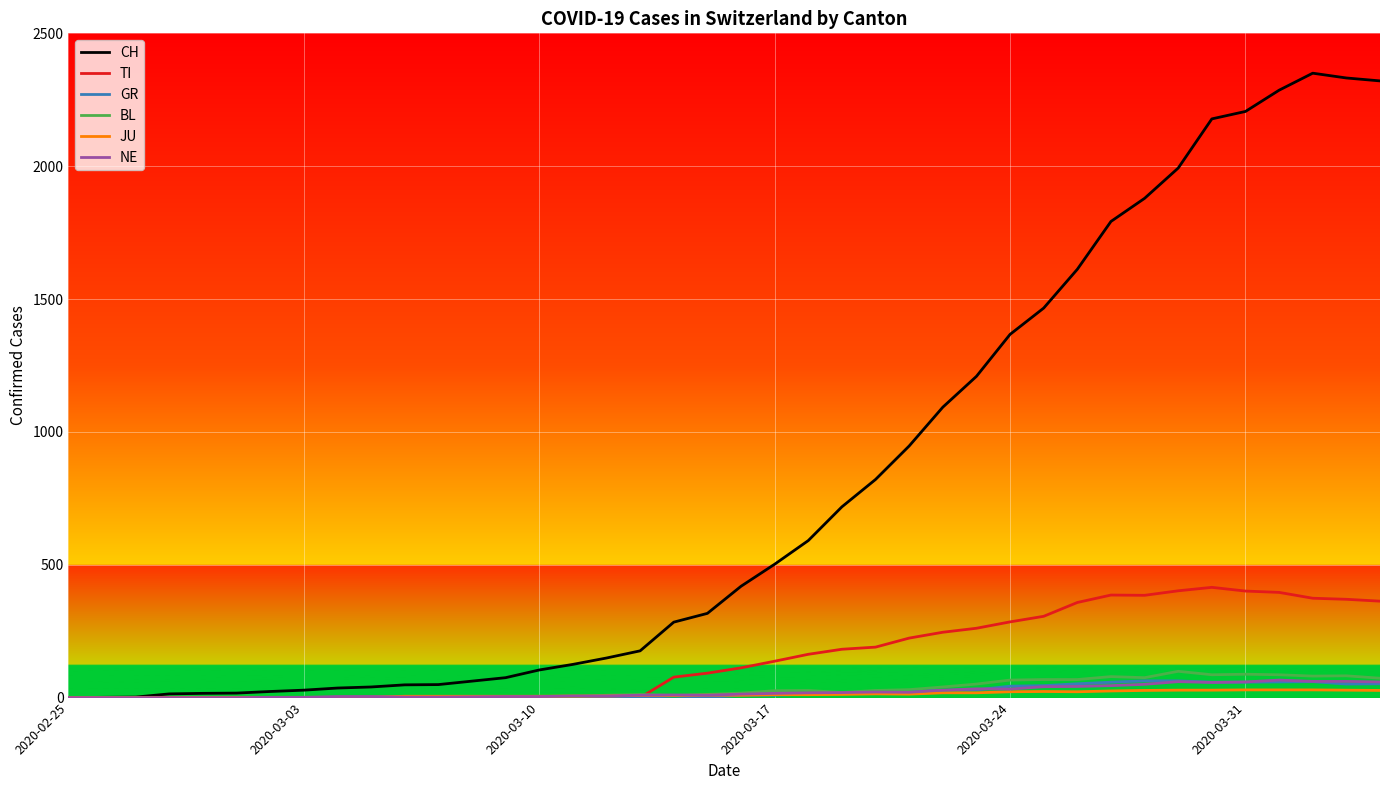

Which series has the largest total across all categories?

CH